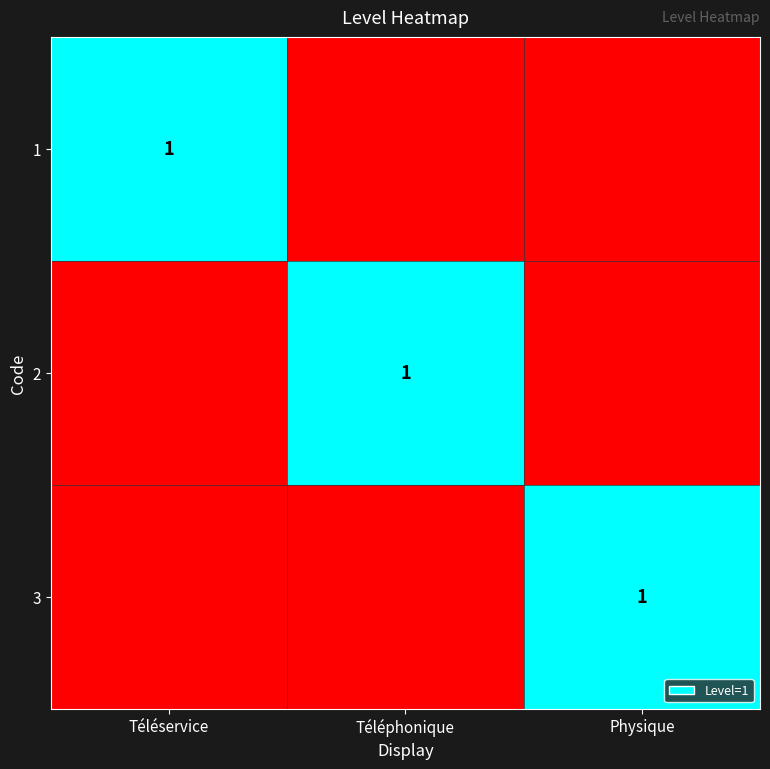

The value of 2 at Téléphonique is 1. True or false?

True